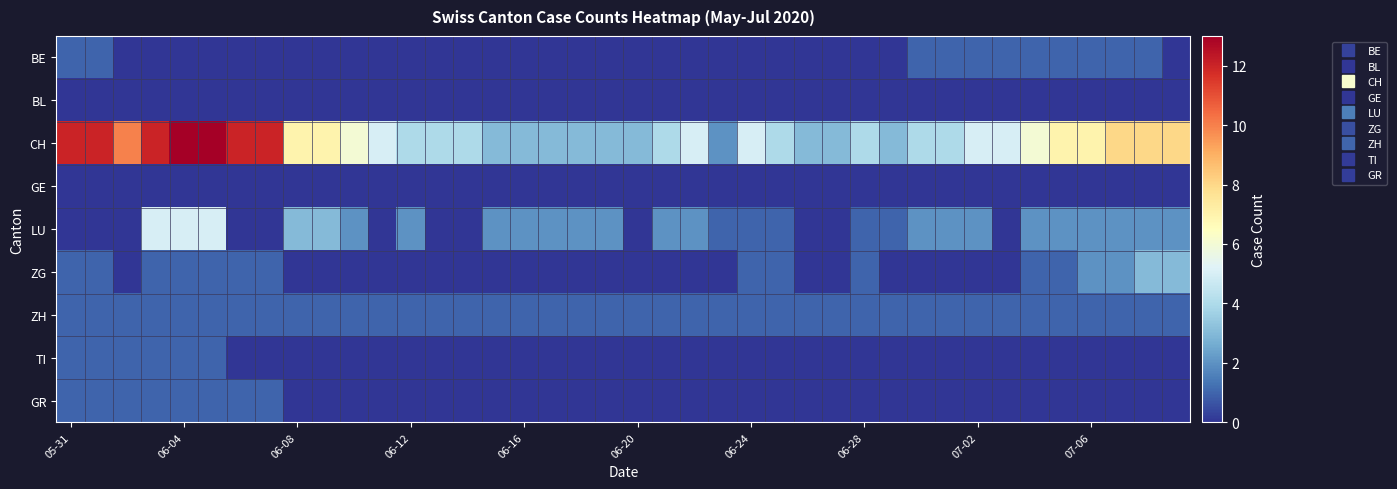

Which series has the largest range (max minus min)?

CH